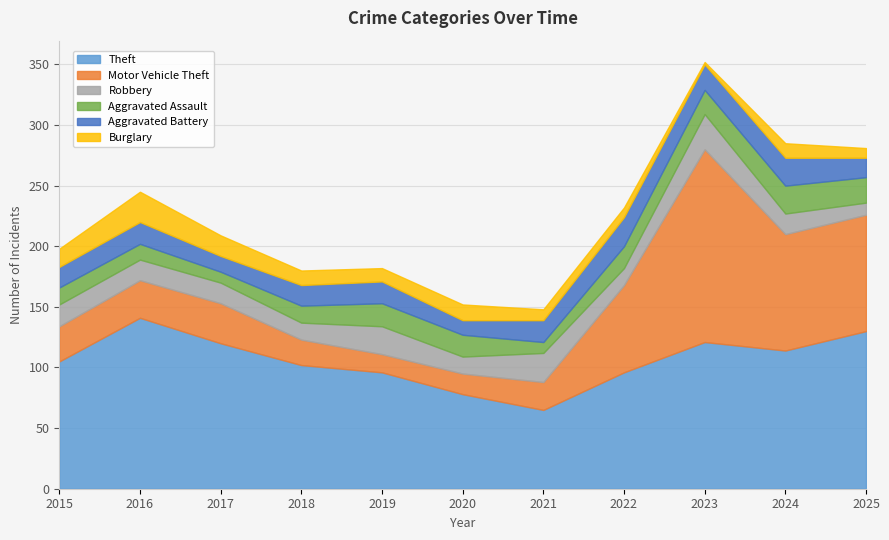

What is the approximate value of Aggravated Battery at 2025, to the nearest 5?

15